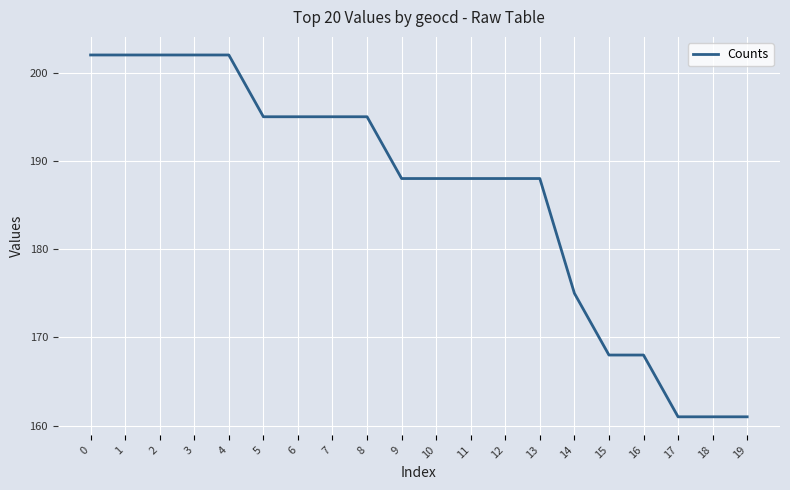

Count the values in the range 175 to 202.

15